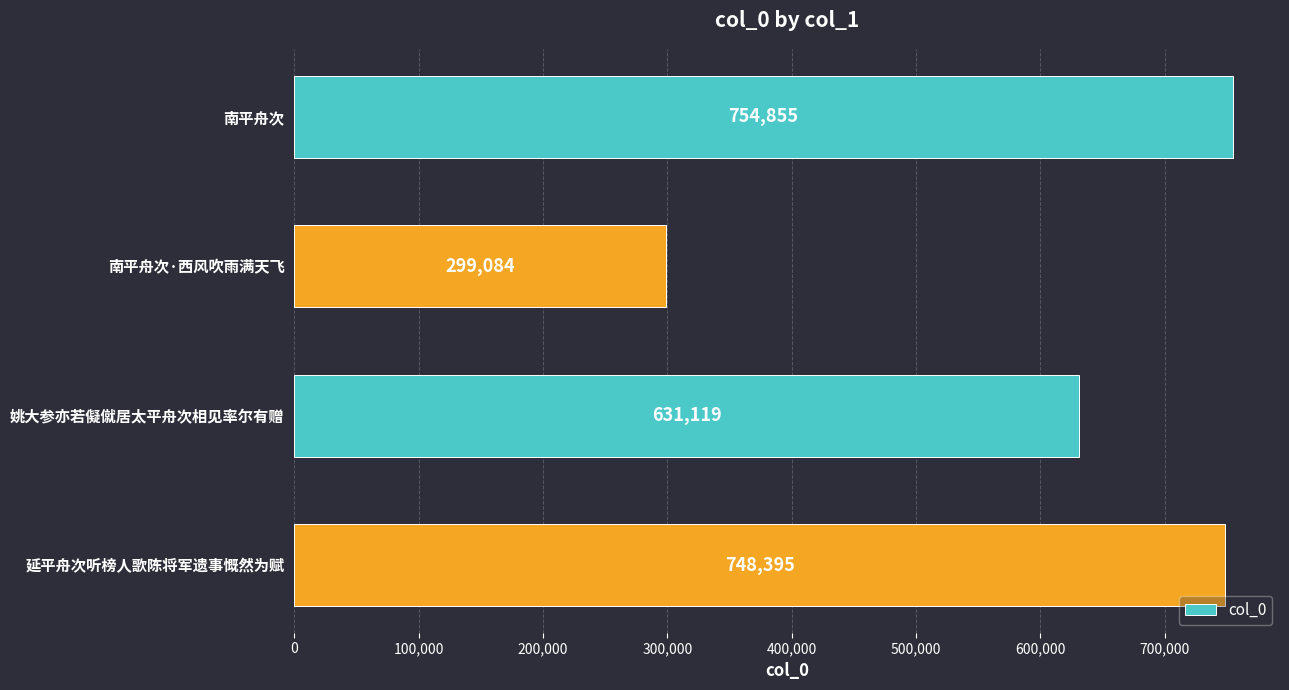

What is the greatest value displayed?

754855